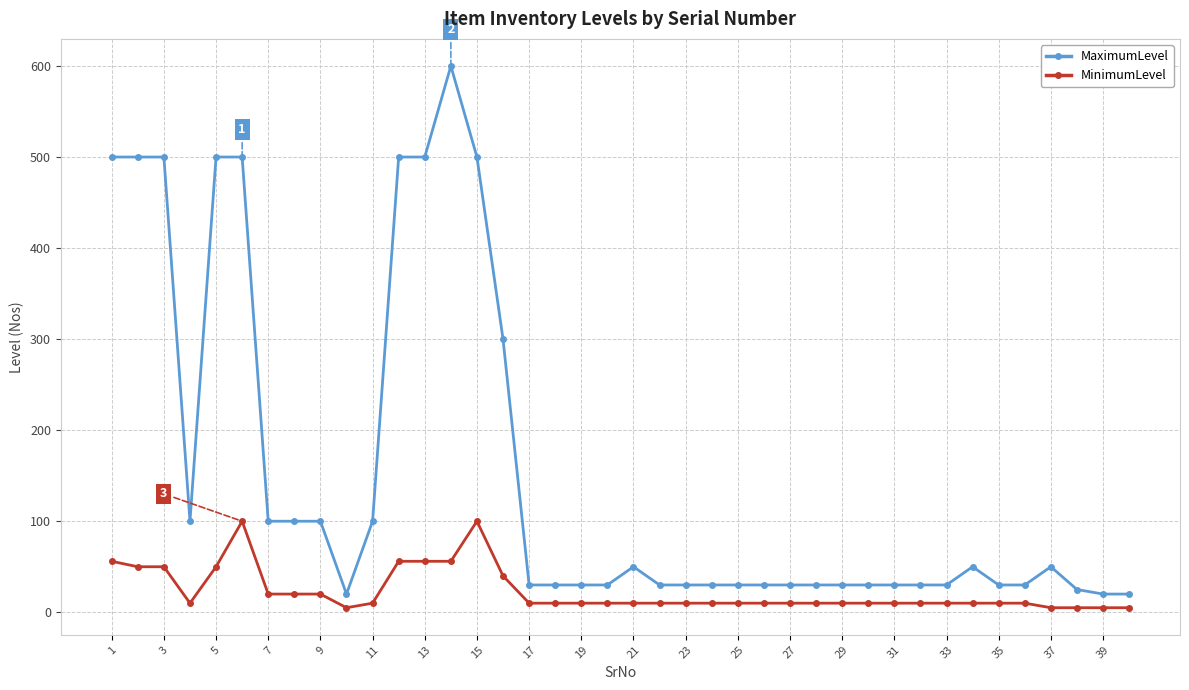

List the series in order of their overall mean, lowest first.

MinimumLevel, MaximumLevel